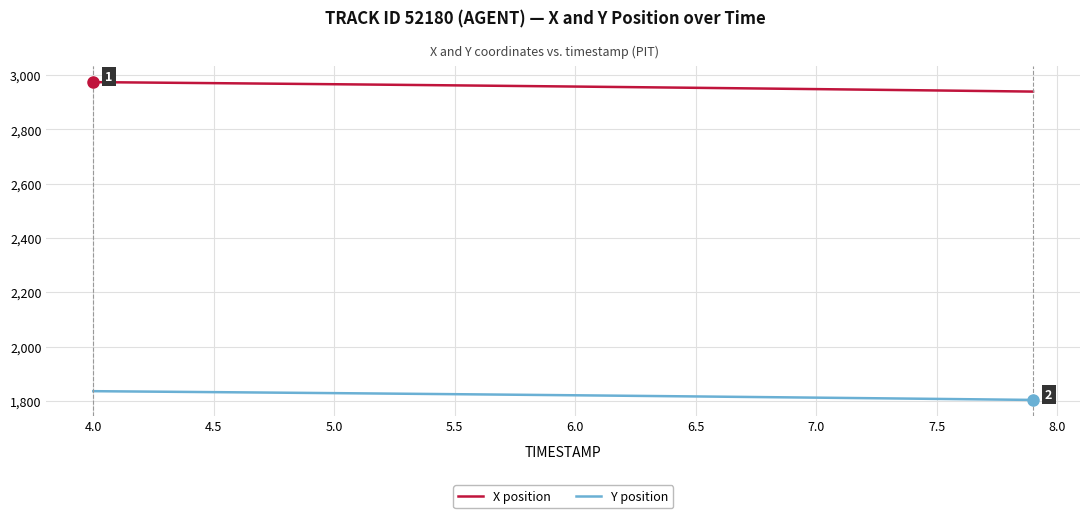

What is the difference between the maximum and minimum values in the Y position series?

32.2